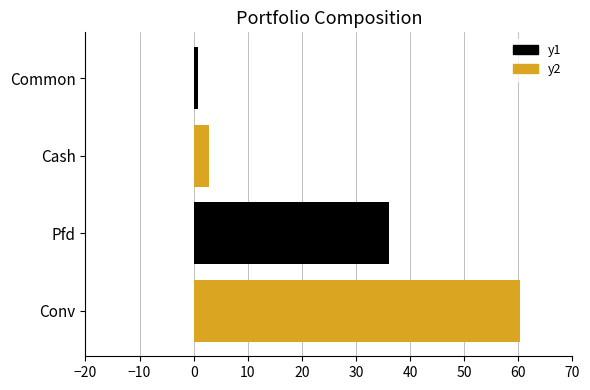

What is the label of the 4th bar from the right?

Conv